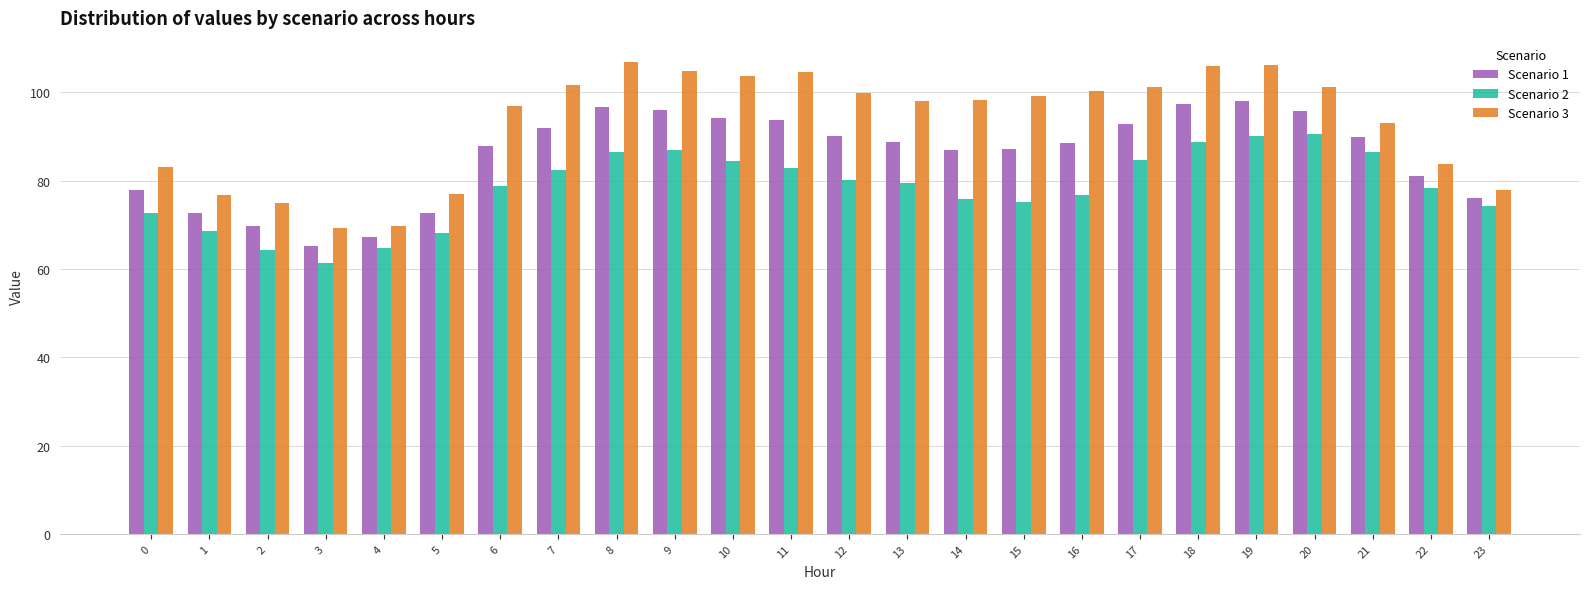

What is the difference between the maximum and minimum values in the Scenario 1 series?

32.8